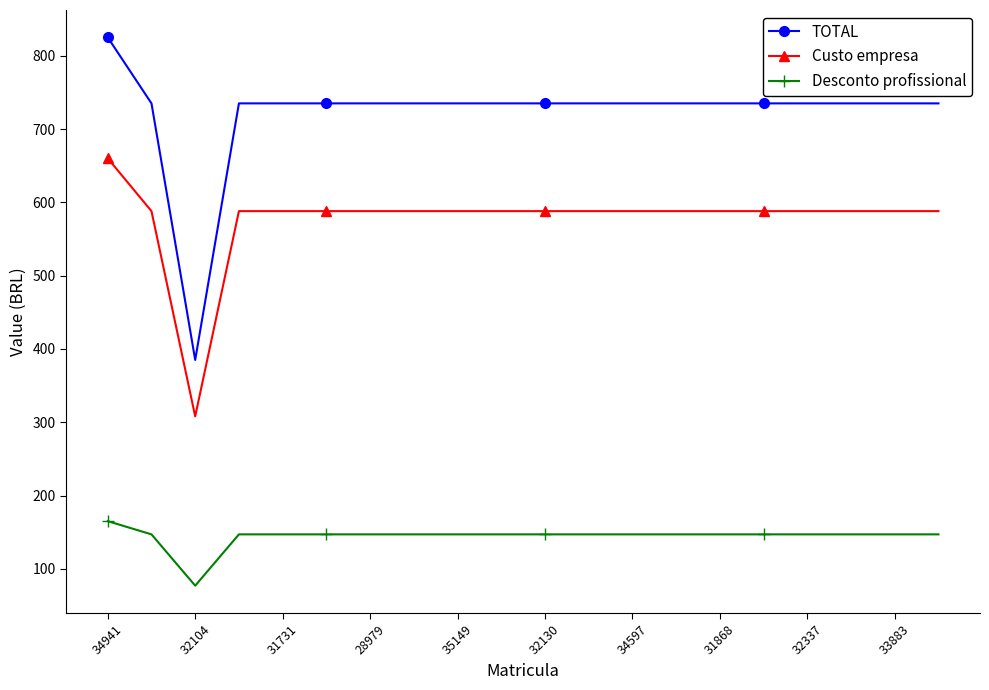

Which series has the largest range (max minus min)?

TOTAL